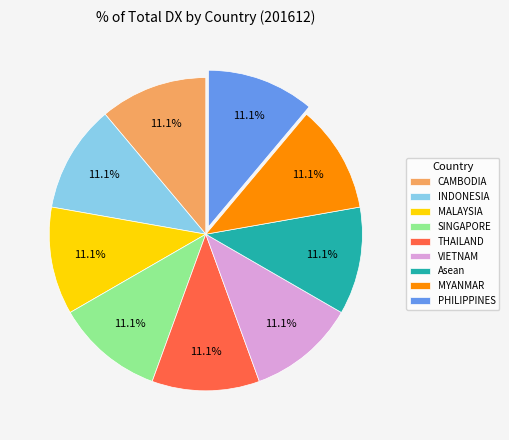

Do PHILIPPINES and SINGAPORE together represent more than half of the pie?

No